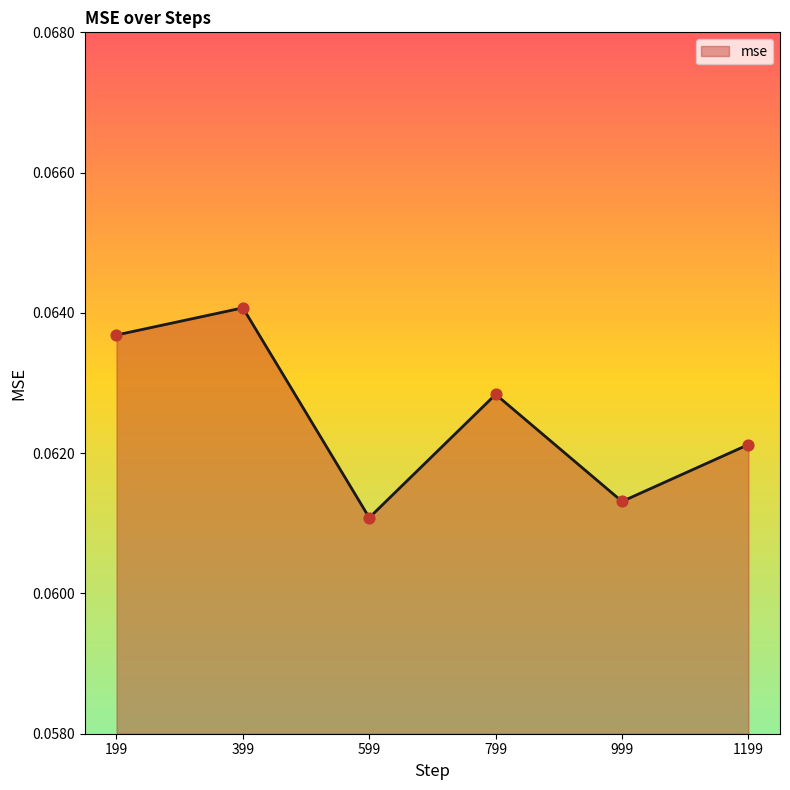

Which has a higher value, 599 or 199?

199